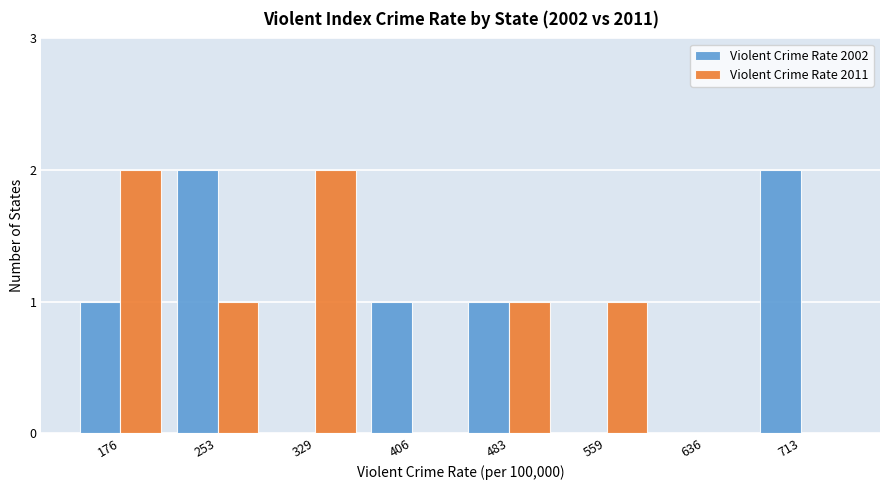

Reading left to right, what are all the values shown in this chart?

Violent Crime Rate 2002: 176=1	253=2	329=0	406=1	483=1	559=0	636=0	713=2
Violent Crime Rate 2011: 176=2	253=1	329=2	406=0	483=1	559=1	636=0	713=0